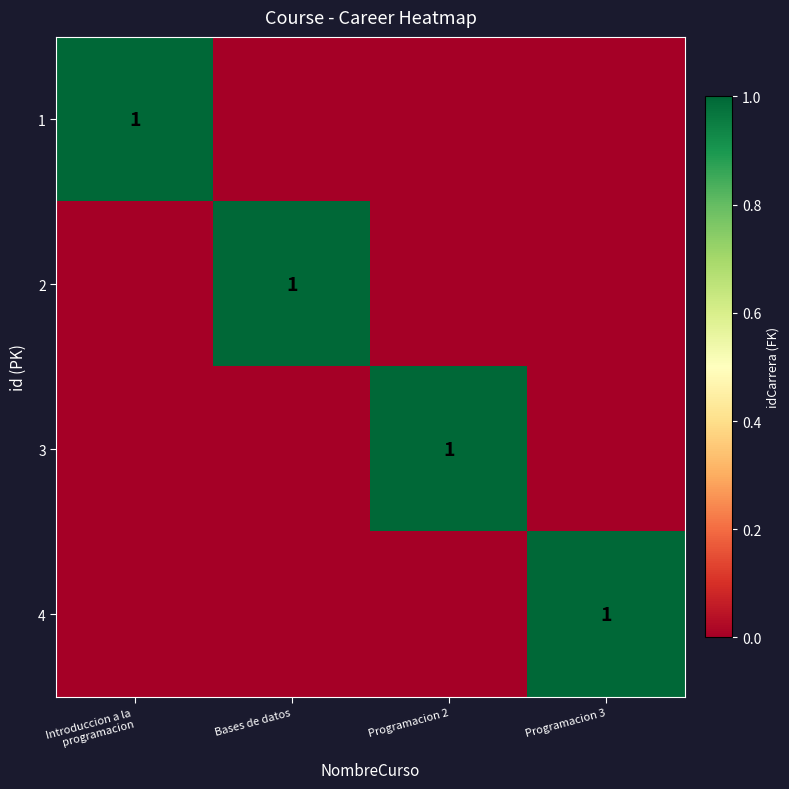

Which has a higher value, Programacion 2 or Introduccion a la
programacion?

Introduccion a la
programacion